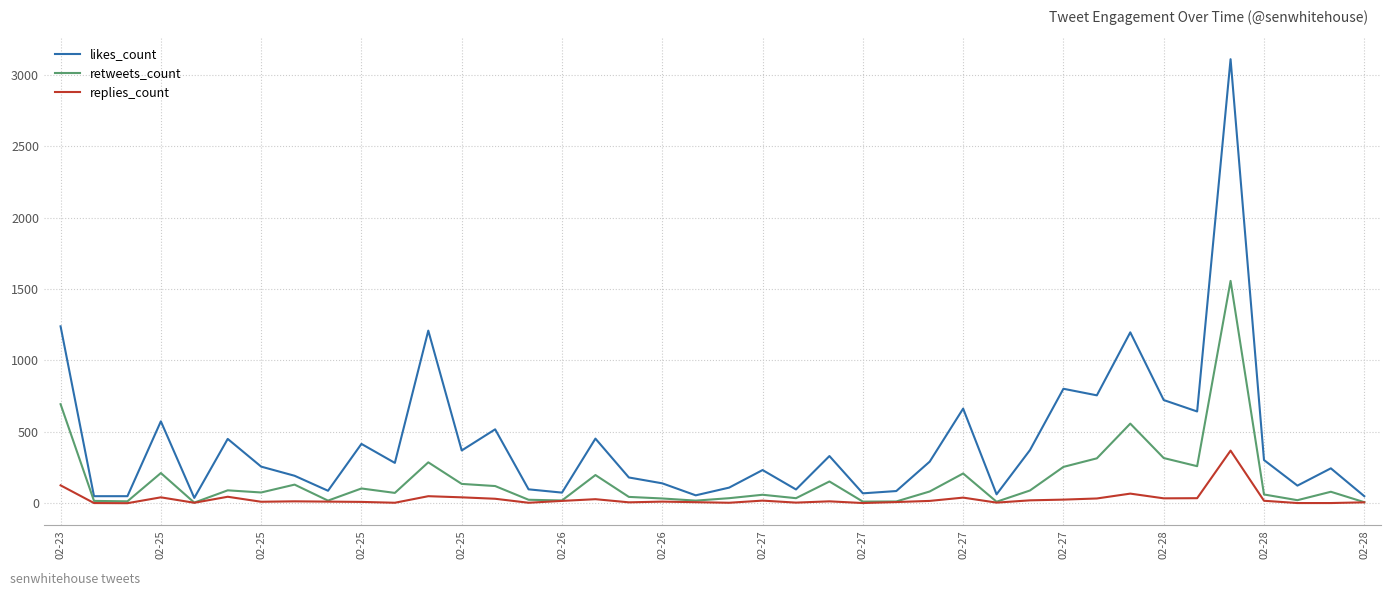

What are all the series names shown in the legend?

likes_count, retweets_count, replies_count